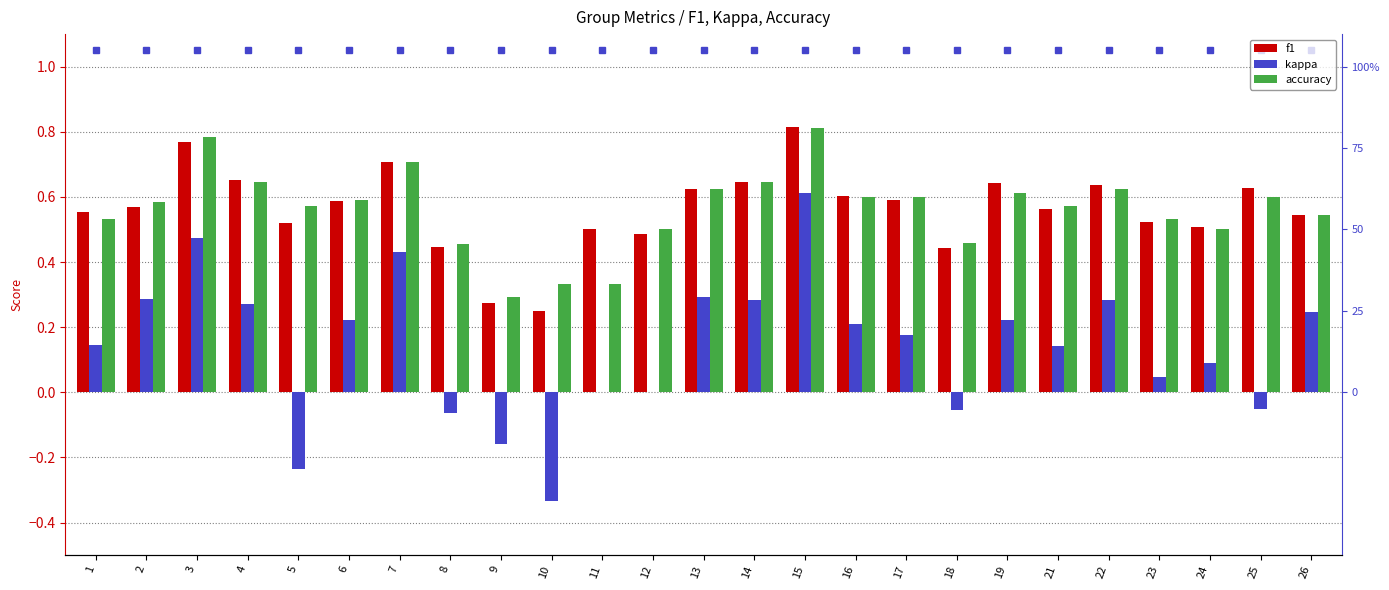

Reading right to left, list all the values displayed in this chart.

f1: 0.5	0.6	0.5	0.5	0.6	0.6	0.6	0.4	0.6	0.6	0.8	0.6	0.6	0.5	0.5	0.2	0.3	0.4	0.7	0.6	0.5	0.7	0.8	0.6	0.6
kappa: 0.2	-0.1	0.1	0.0	0.3	0.1	0.2	-0.1	0.2	0.2	0.6	0.3	0.3	0.0	0.0	-0.3	-0.2	-0.1	0.4	0.2	-0.2	0.3	0.5	0.3	0.1
accuracy: 0.5	0.6	0.5	0.5	0.6	0.6	0.6	0.5	0.6	0.6	0.8	0.6	0.6	0.5	0.3	0.3	0.3	0.5	0.7	0.6	0.6	0.6	0.8	0.6	0.5